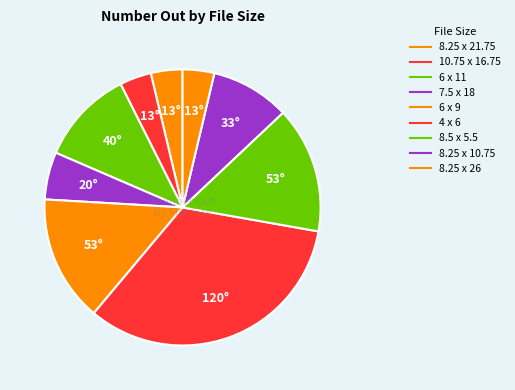

How many slices are in this pie chart?

9